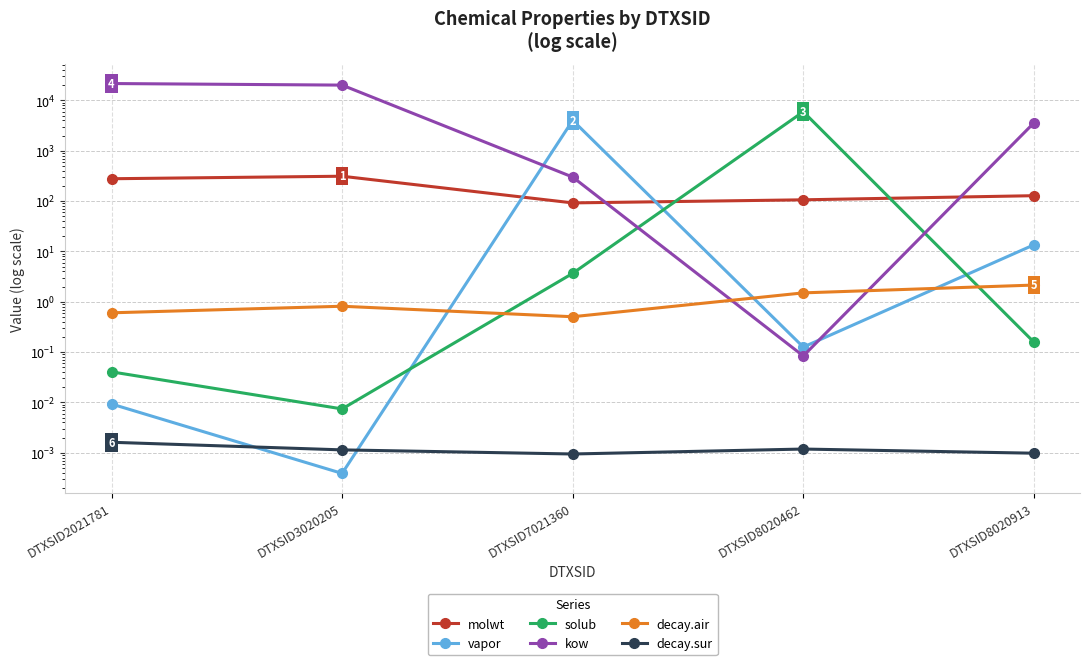

How many decay.sur values are between 0 and 1?

5